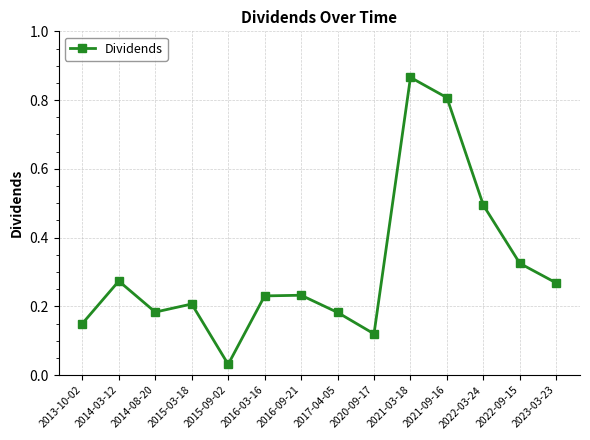

Which label corresponds to the largest value in the chart?

2021-03-18